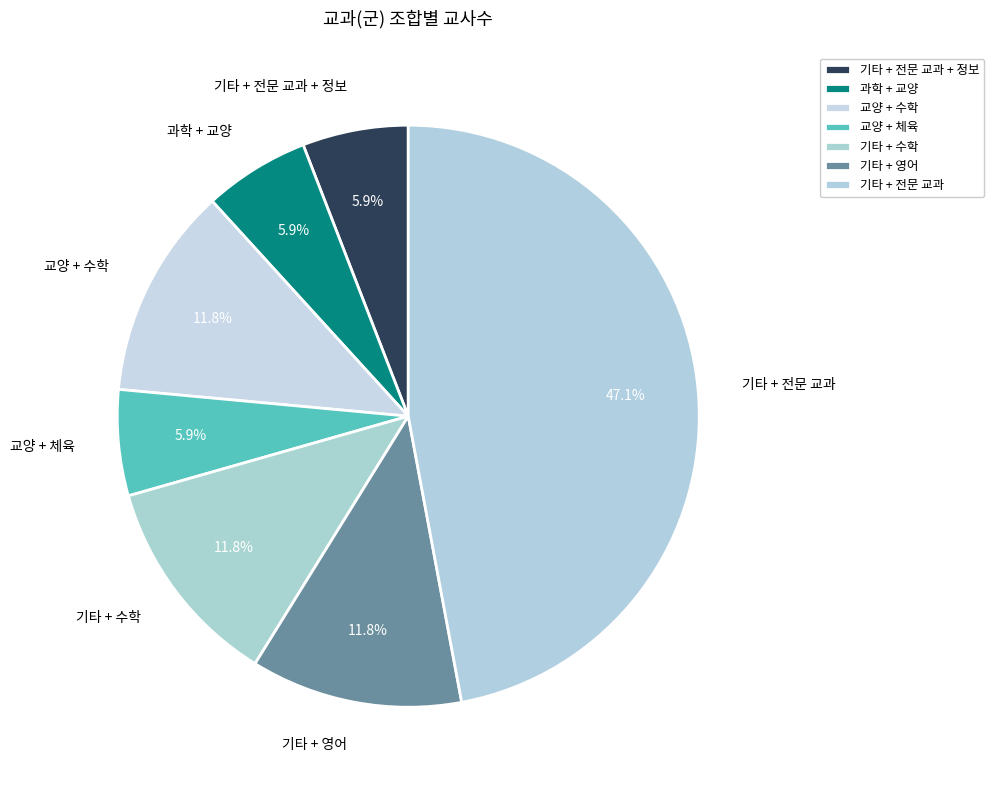

Is there any slice that represents more than half of the pie?

No